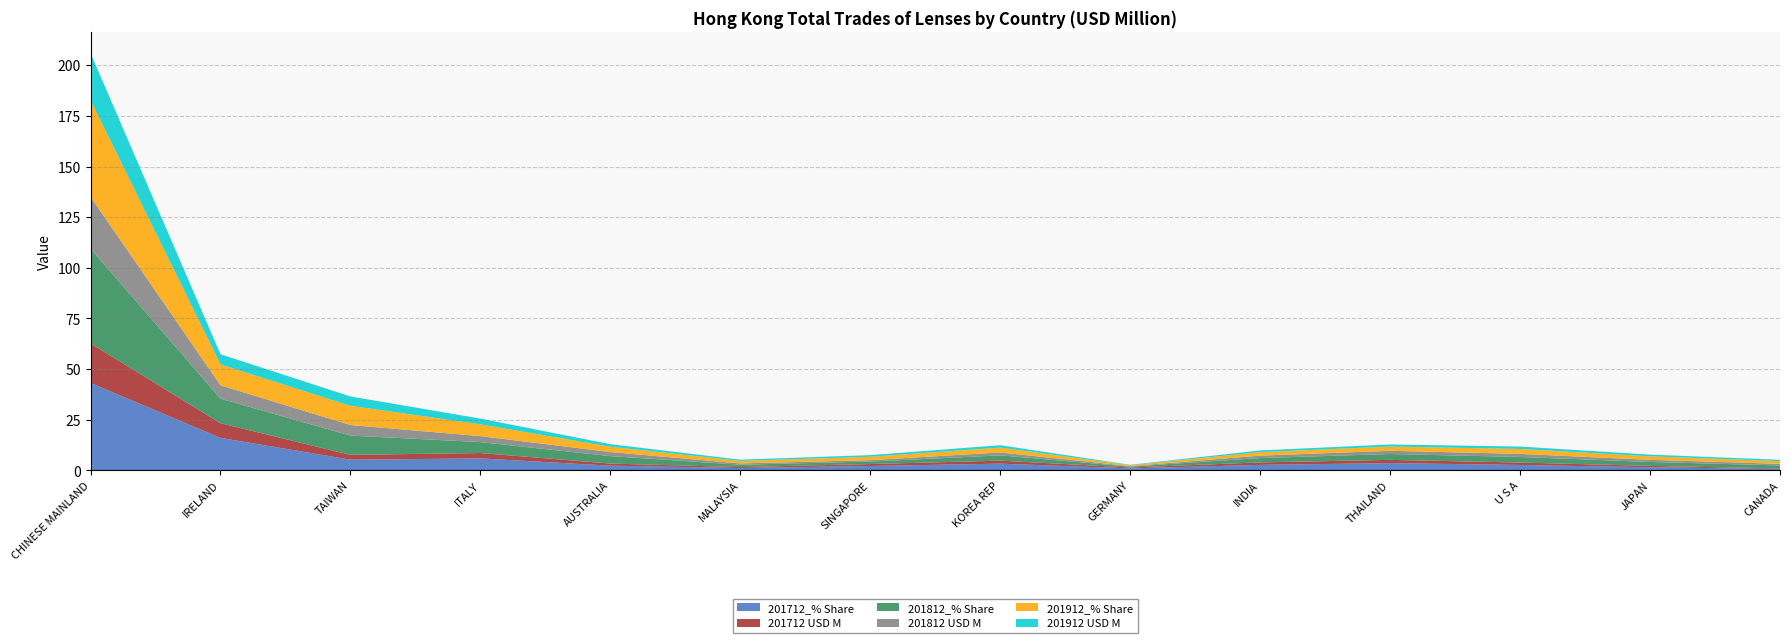

Reading right to left, extract all data points from this chart.

201712_% Share: 0.6	1.5	2.6	3.5	2.7	1.0	3.3	2.1	1.1	2.3	5.9	5.2	16.0	43.1
201712 USD M: 0.3	0.7	1.2	1.6	1.2	0.4	1.5	1.0	0.5	1.0	2.7	2.4	7.3	19.5
201812_% Share: 1.5	1.9	2.8	2.9	2.2	0.4	2.6	1.2	1.2	3.7	5.4	9.5	12.1	46.8
201812 USD M: 0.8	1.1	1.5	1.6	1.2	0.2	1.4	0.7	0.6	2.0	2.9	5.2	6.6	25.6
201912_% Share: 1.3	1.7	2.4	2.1	1.7	0.4	2.4	1.7	1.3	2.6	5.8	9.5	10.3	47.7
201912 USD M: 0.7	0.8	1.2	1.0	0.8	0.2	1.2	0.8	0.6	1.3	2.8	4.6	5.0	23.2